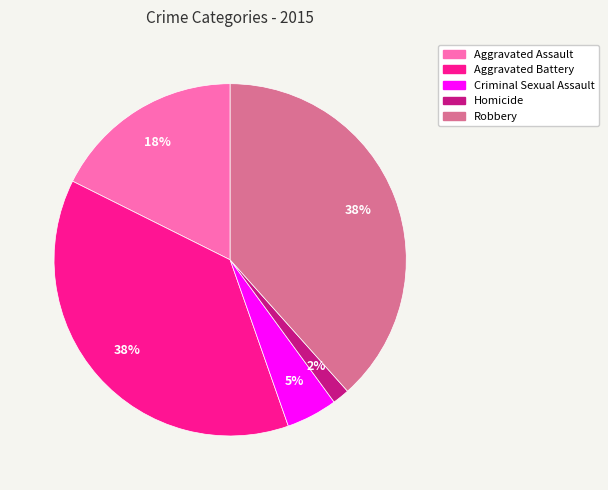

Between Aggravated Assault and Criminal Sexual Assault, which is larger?

Aggravated Assault